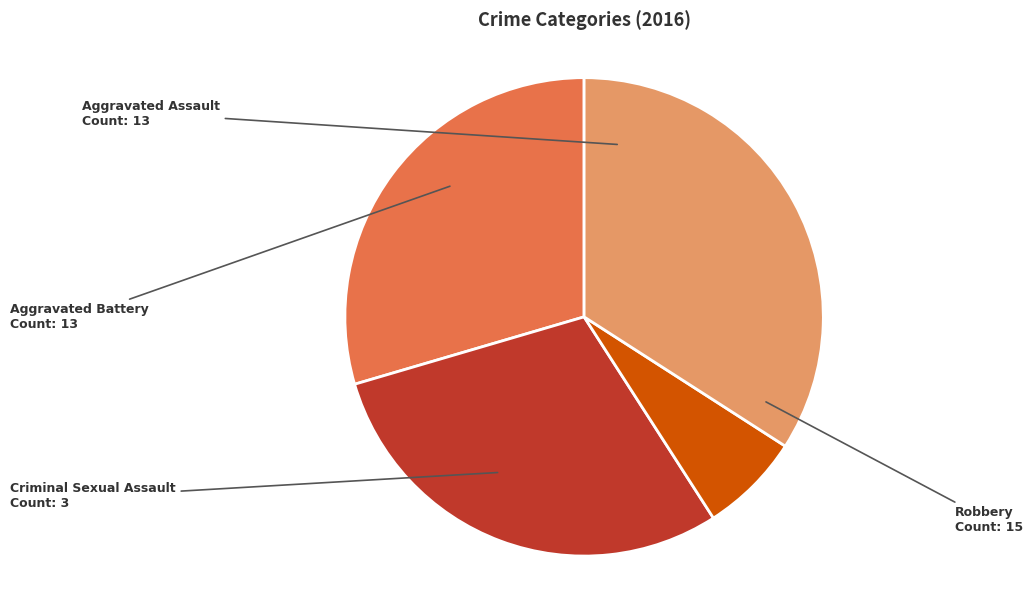

Between Aggravated Battery and Robbery, which is larger?

Robbery